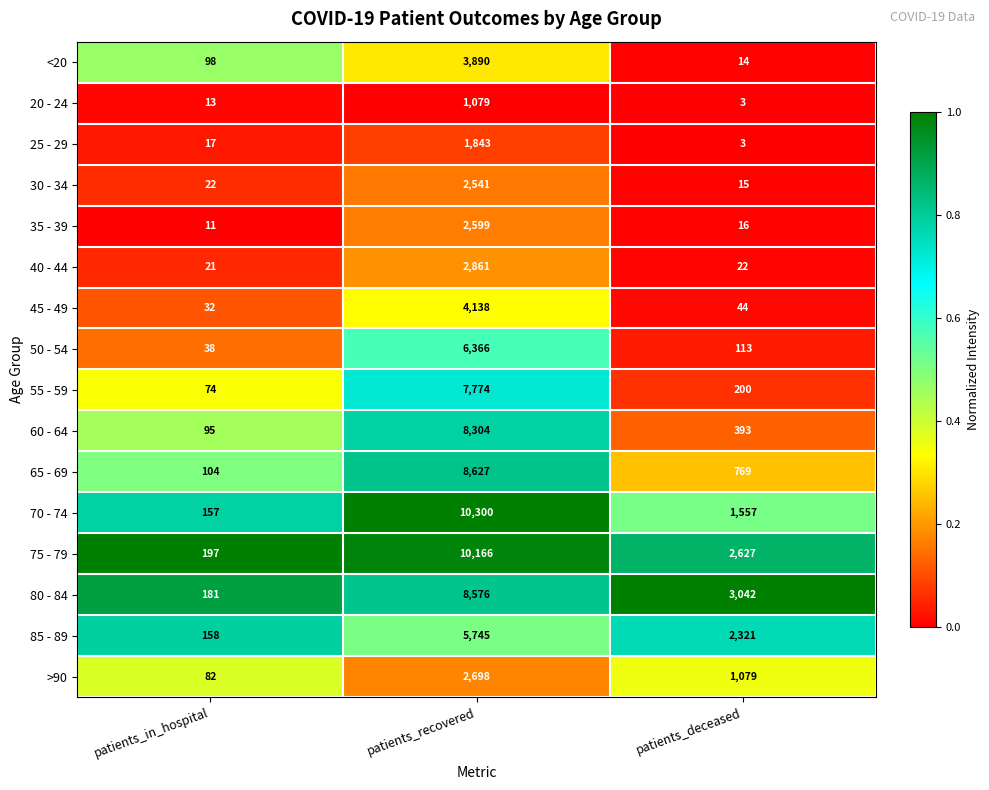

Which series has the widest spread of values?

70 - 74